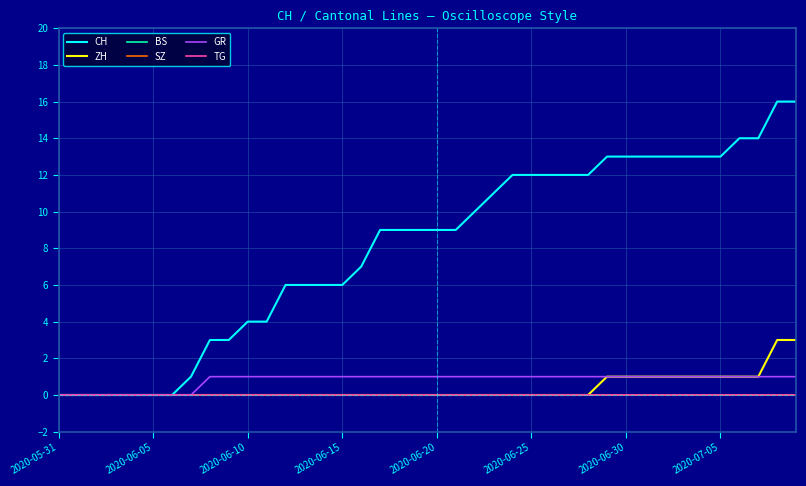

Does the chart display data point markers on the line(s)?

No